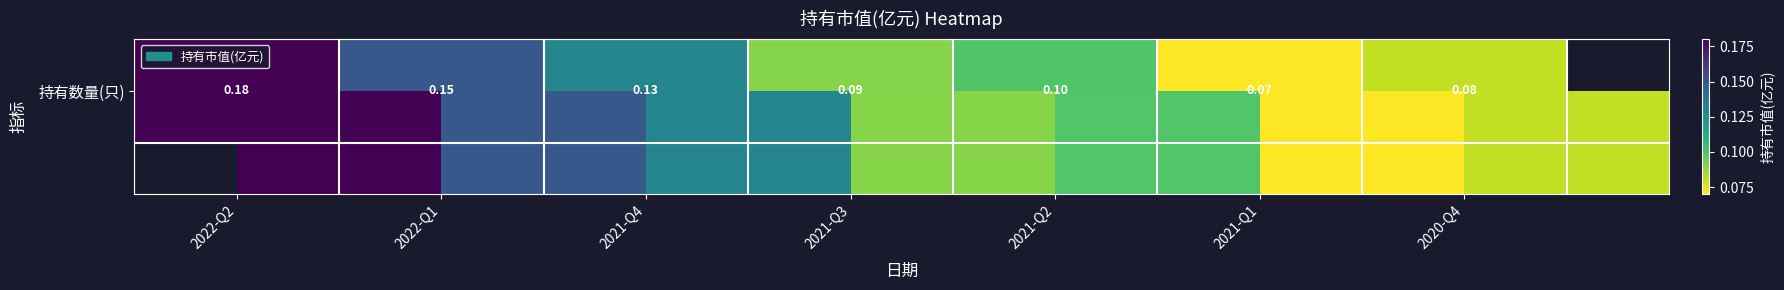

What is the sum of the values at 2021-Q1 and 2021-Q3?

0.2